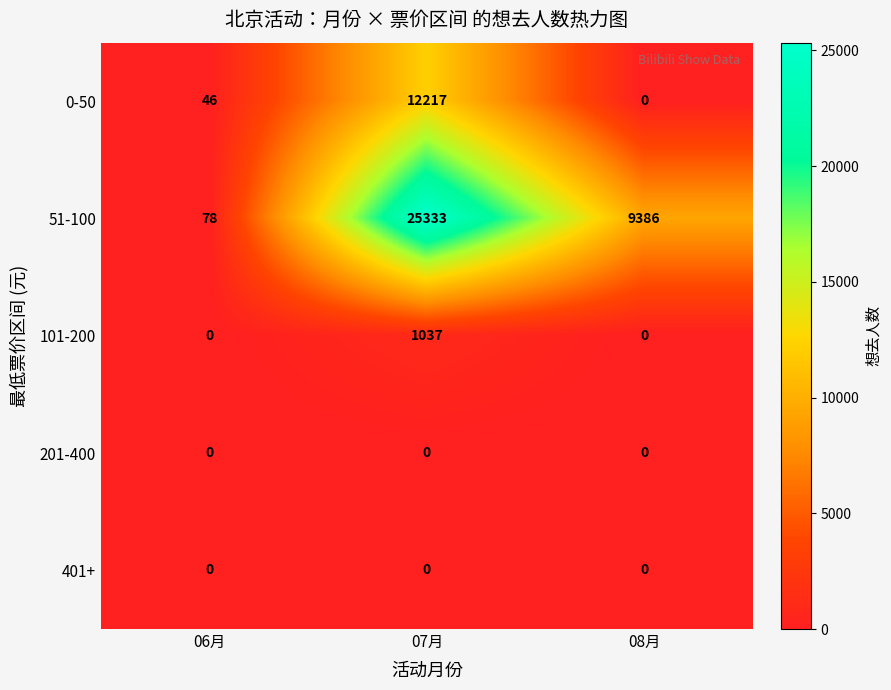

Between 06月 and 08月, which series saw the biggest shift?

51-100